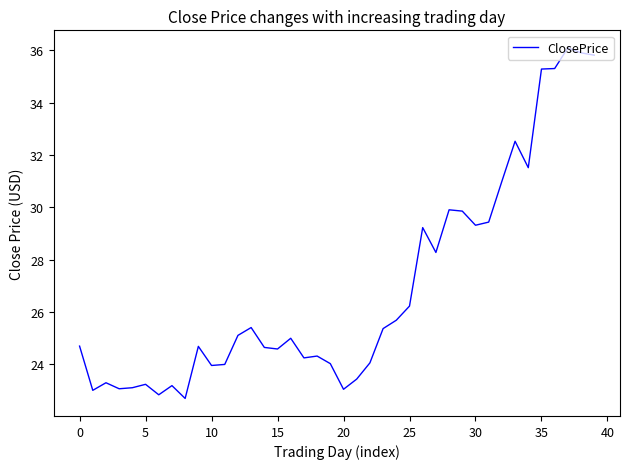

What is the difference between the maximum and minimum values?

13.4